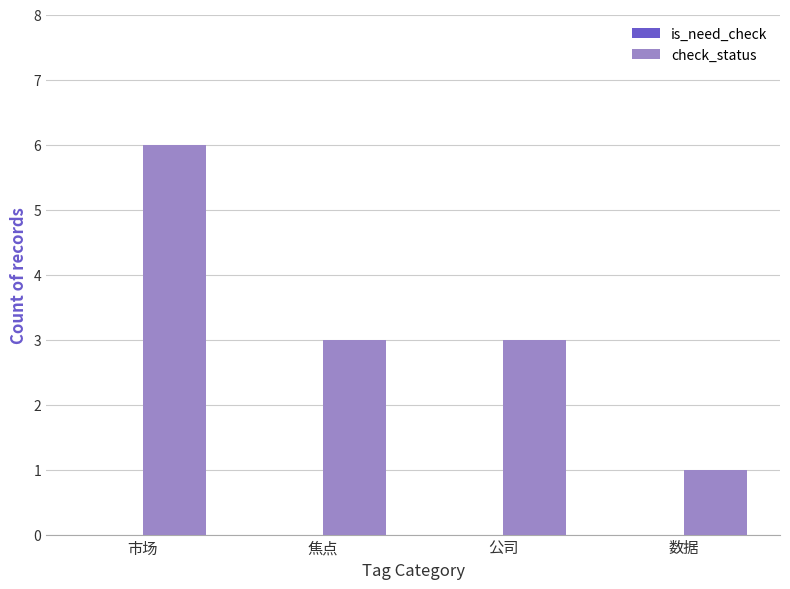

What is the label of the 1st bar from the left?

市场